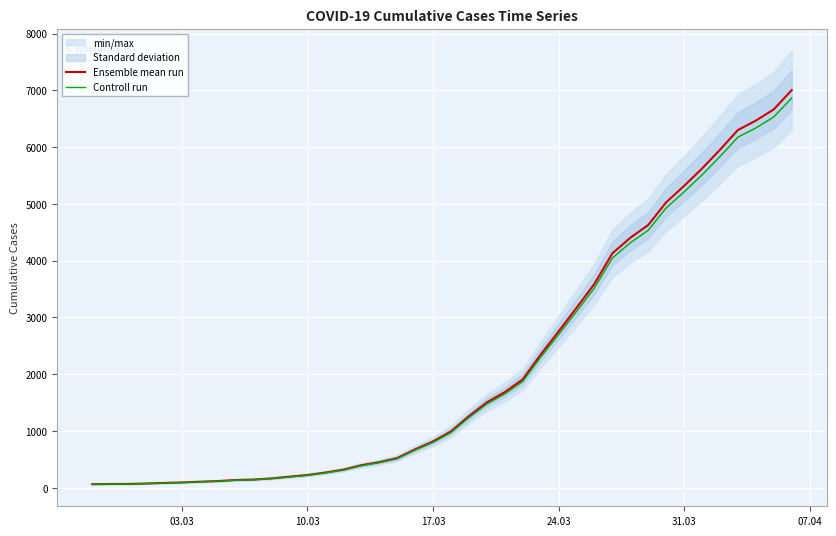

List the series in order of their peak value, highest first.

Ensemble mean run, Controll run